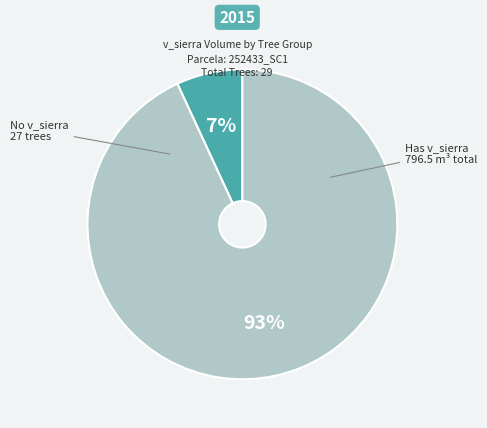

Does any single category account for the majority?

Yes